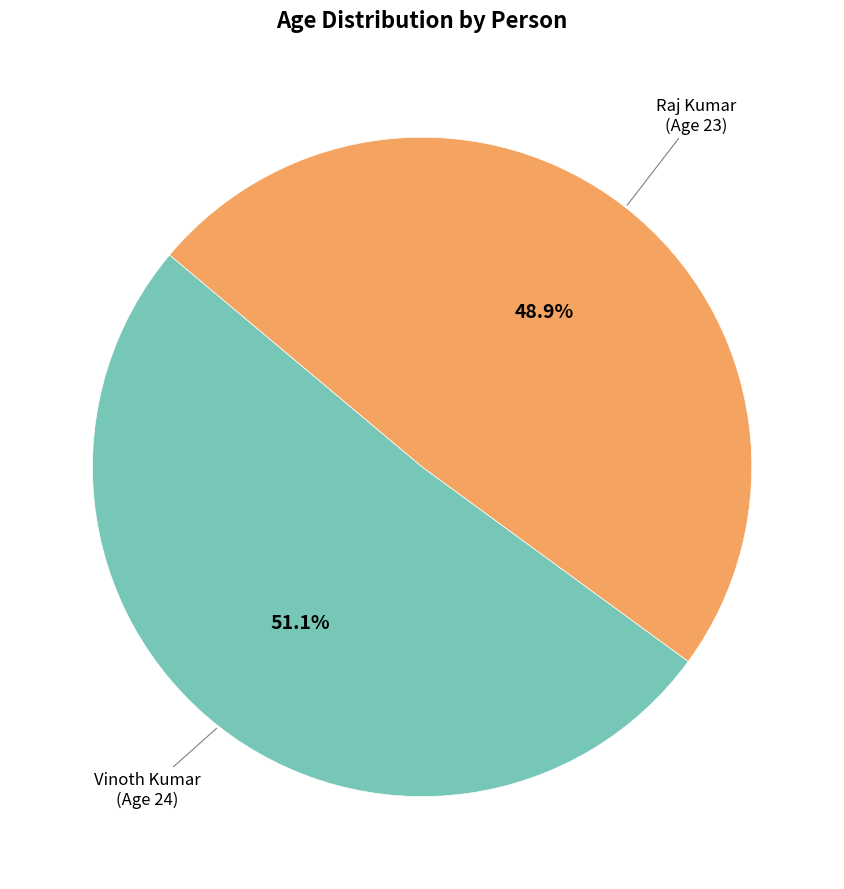

How many slices are in this pie chart?

2